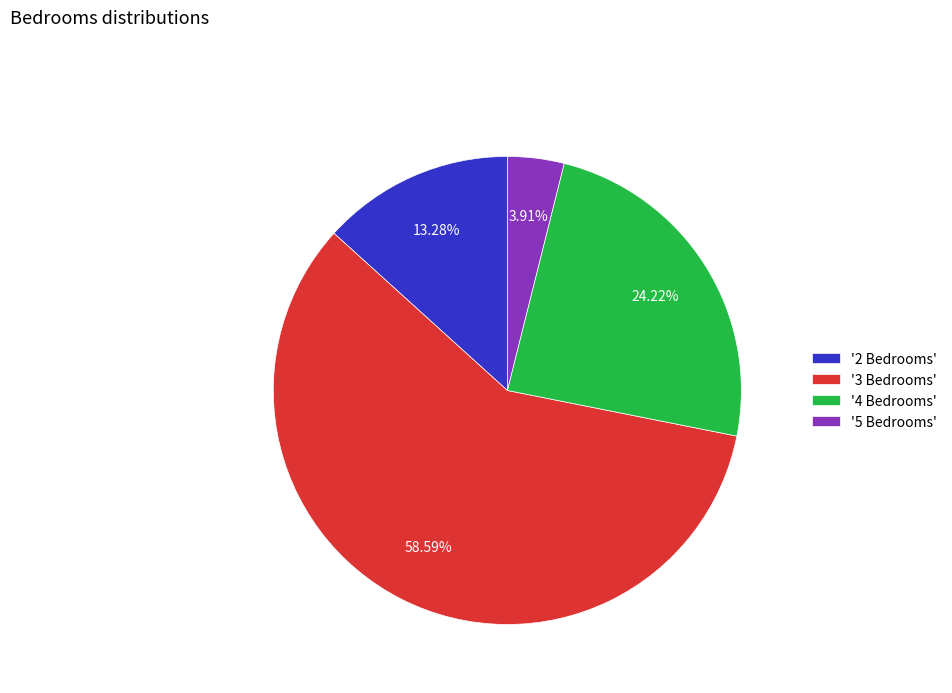

How many segments does this pie chart have?

4